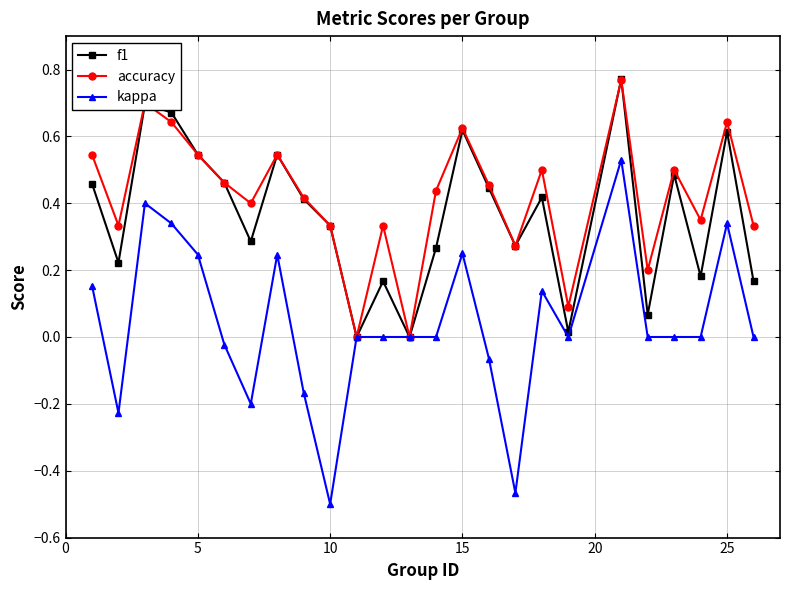

Which series has the largest range (max minus min)?

kappa